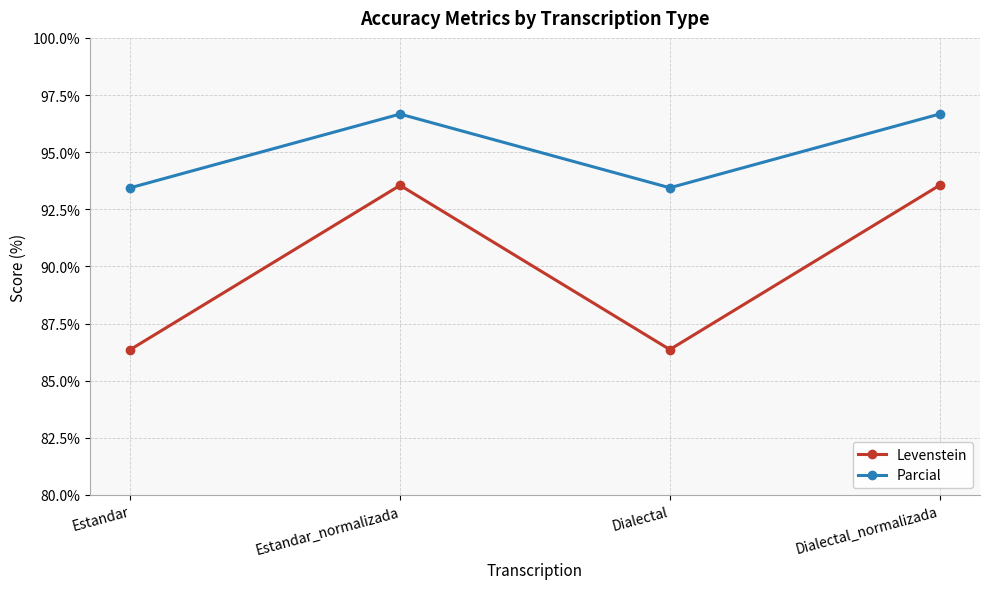

Reading left to right, list all the values displayed in this chart.

Levenstein: 86.4	93.5	86.4	93.5
Parcial: 93.4	96.7	93.4	96.7